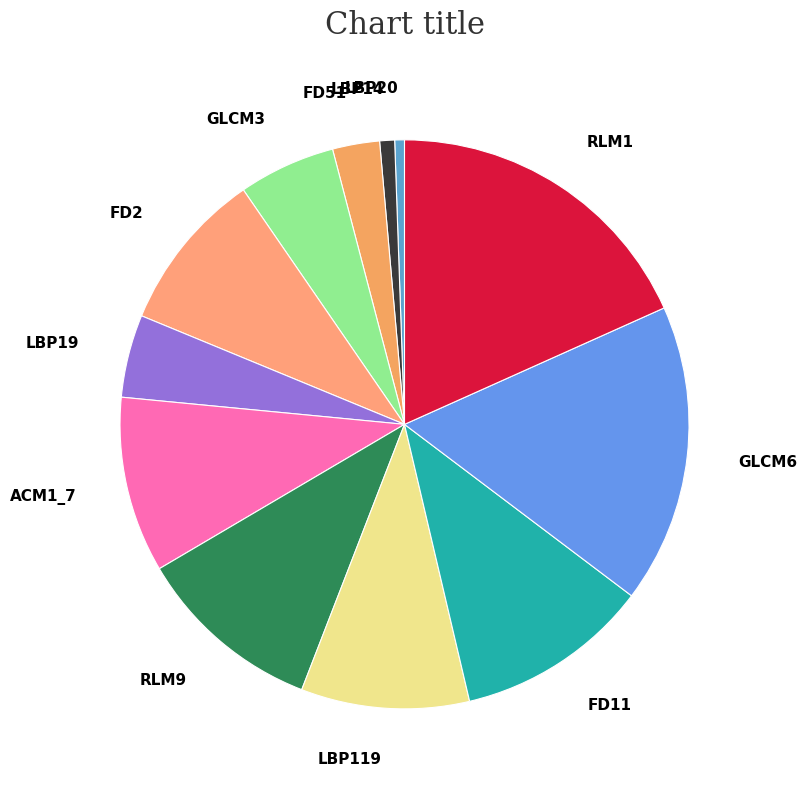

Which has a higher value, LBP14 or GLCM3?

GLCM3